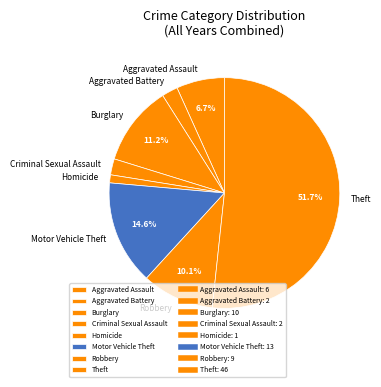

How many segments does this pie chart have?

8